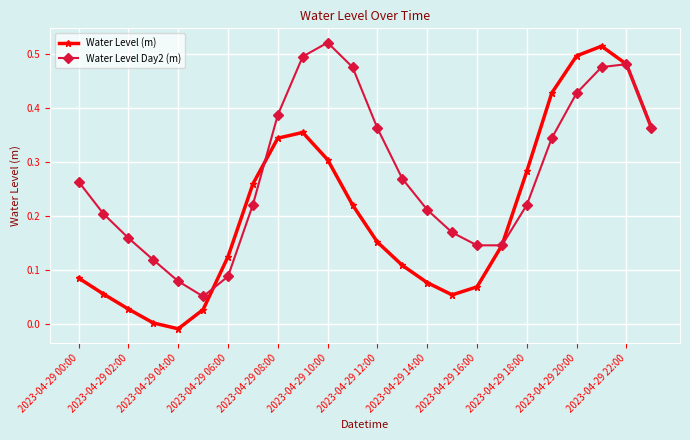

Which series has the widest spread of values?

Water Level (m)